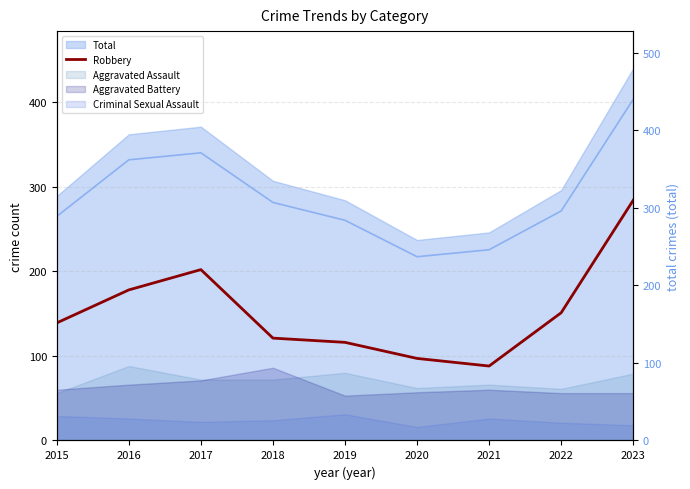

Reading left to right, extract all data points from this chart.

2015=139	2016=178	2017=202	2018=121	2019=116	2020=97	2021=88	2022=151	2023=284